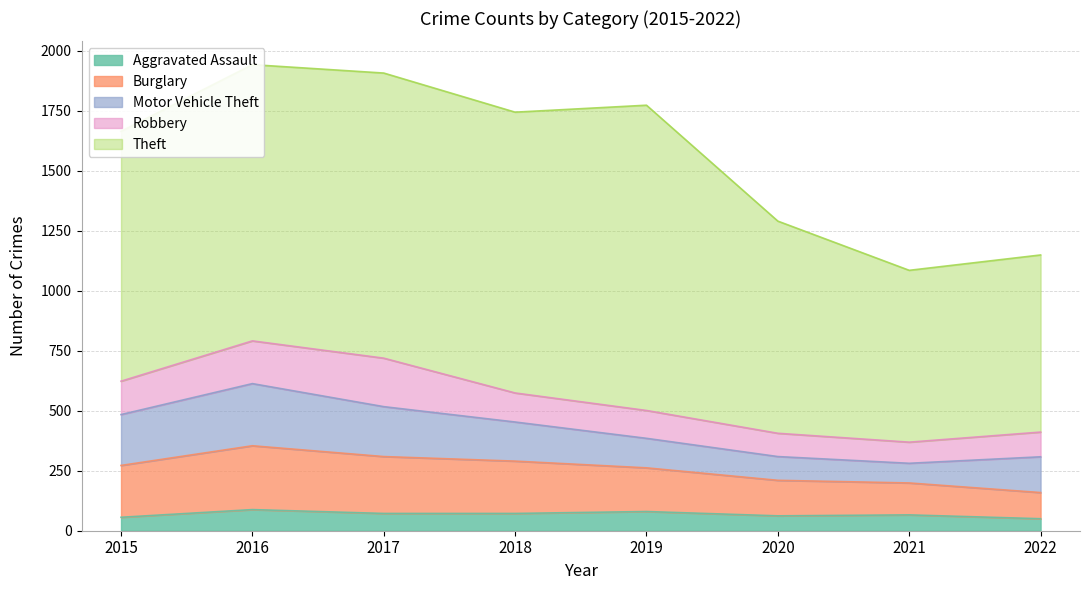

Read the Robbery value at 2022.

103